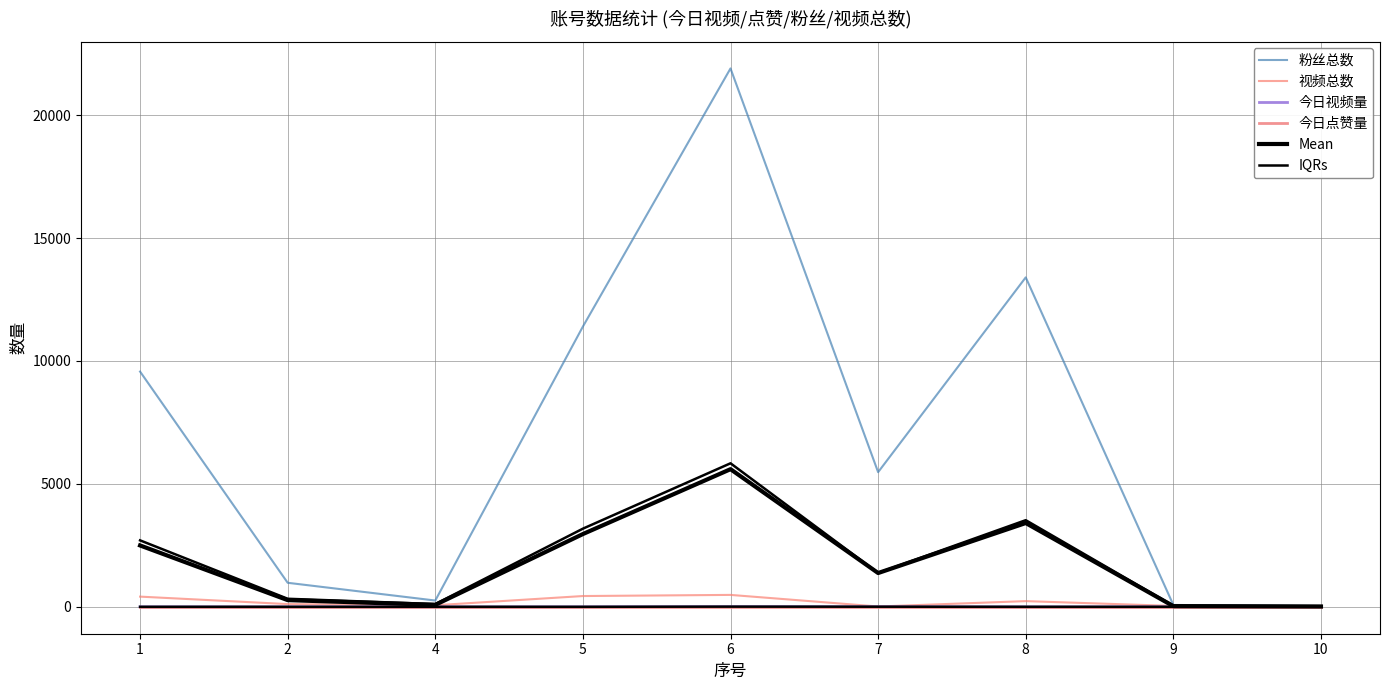

Is this an area chart (filled region under the line)?

No